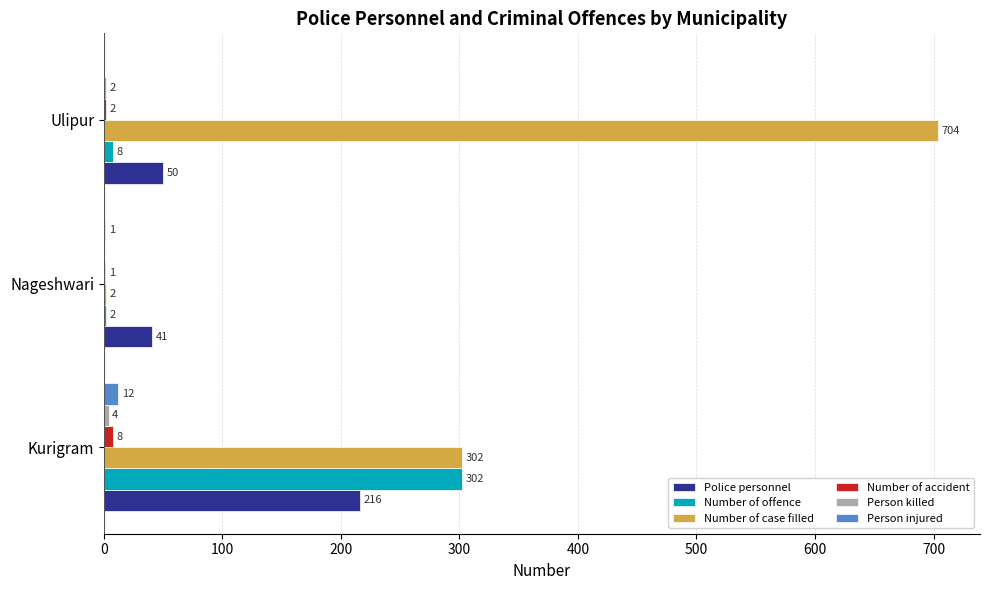

The Police personnel series shows 50 at Ulipur. True or false?

True